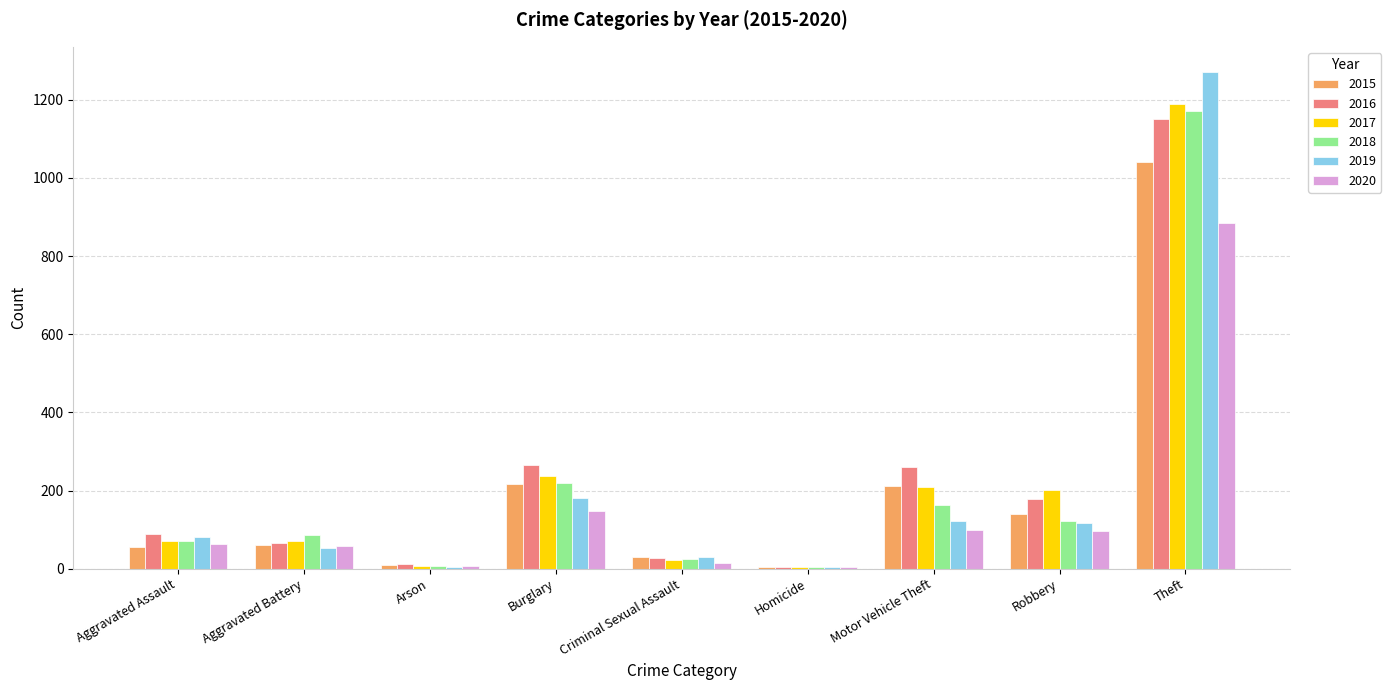

What are all the series names shown in the legend?

2015, 2016, 2017, 2018, 2019, 2020